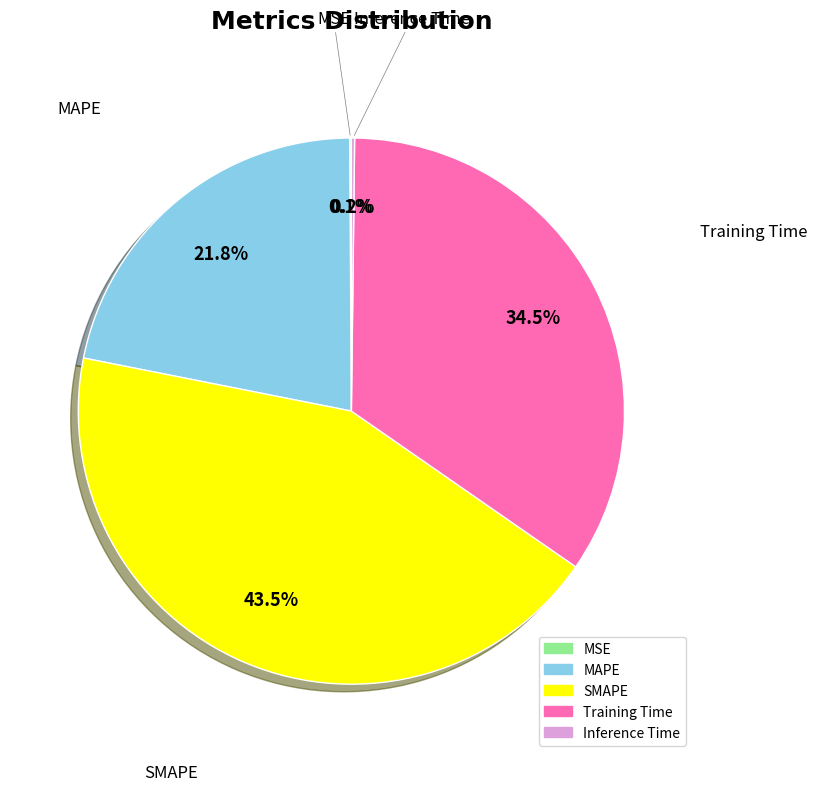

Does MAPE represent more than half of the total?

No